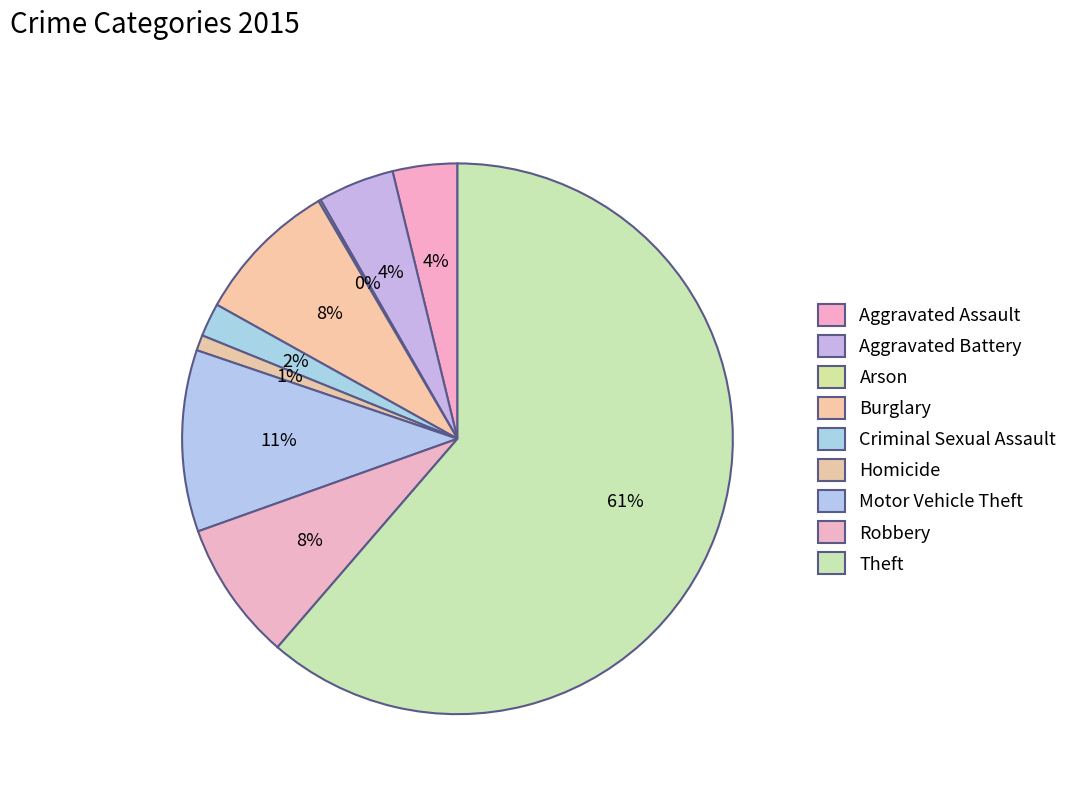

Is it true that Aggravated Battery is 12% of the pie?

False